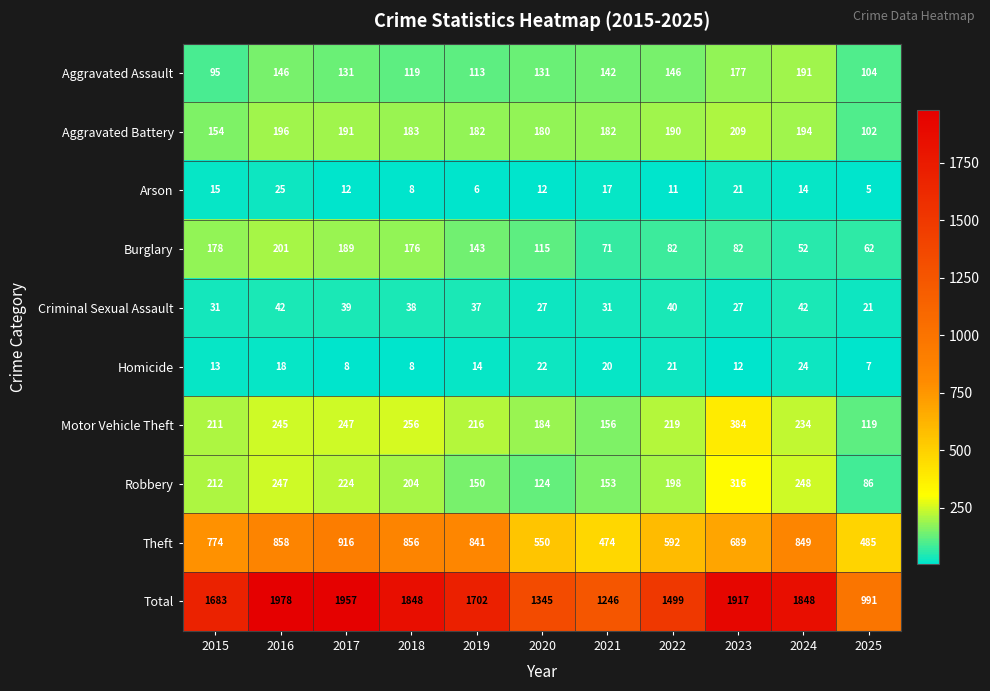

What is the greatest value displayed?

1978